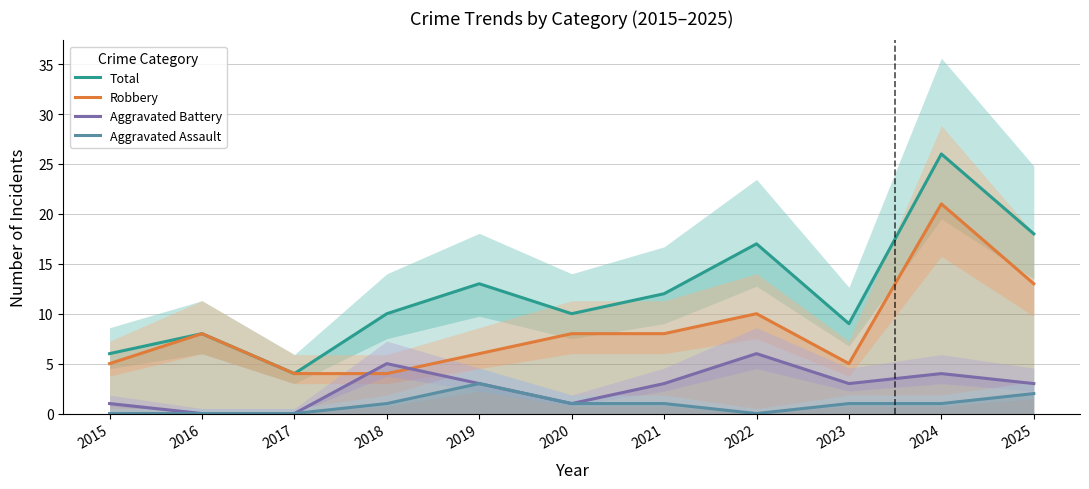

True or false: Aggravated Battery has more than 1 interior local peaks.

True